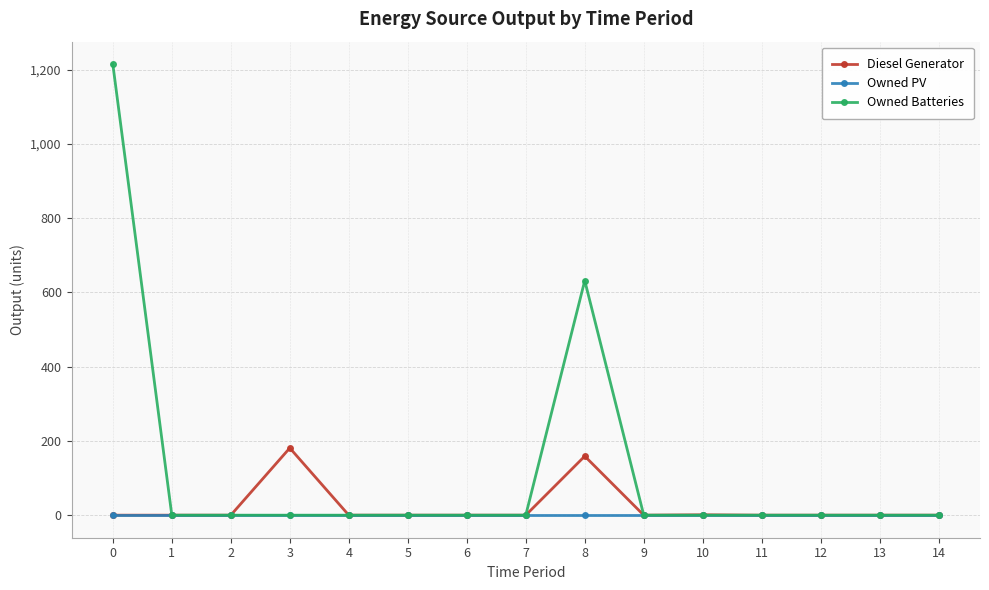

At which label is Owned Batteries closest to 607?

8